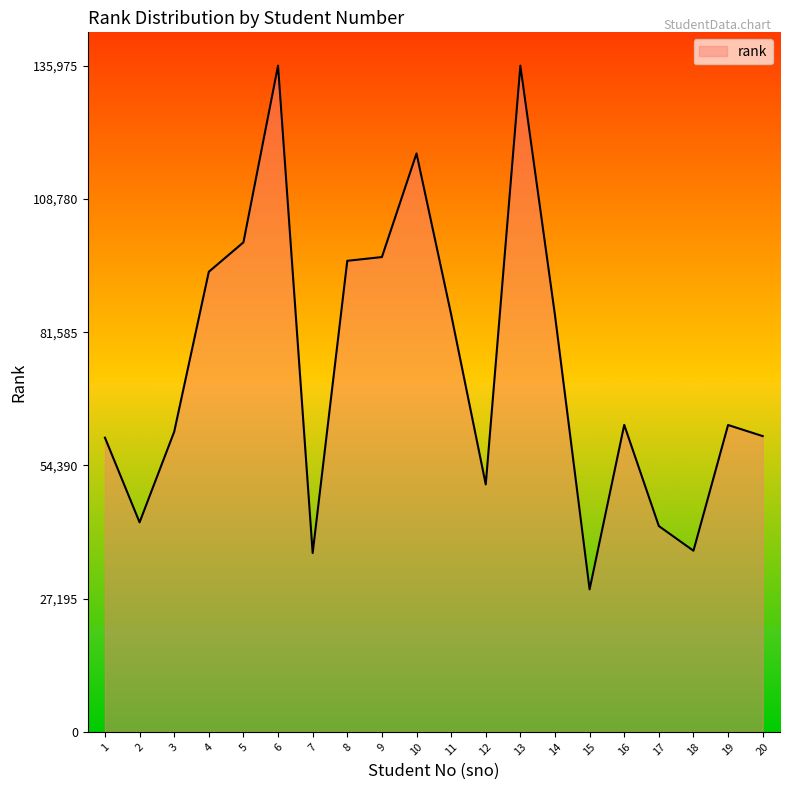

How many categories are shown in the chart?

20